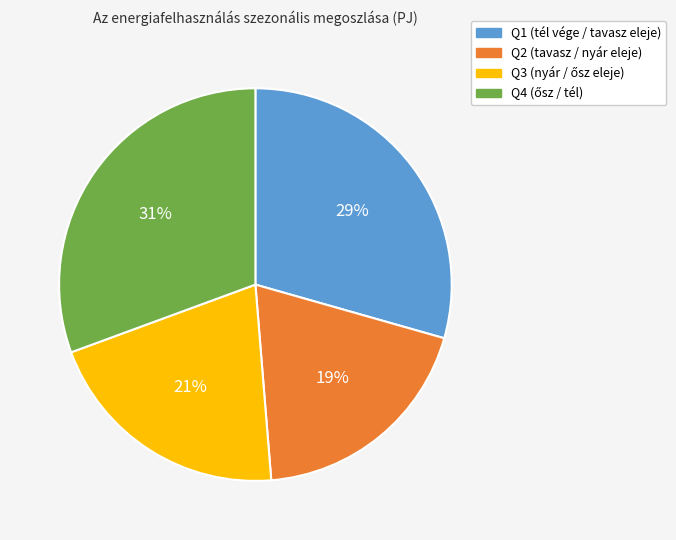

Which slice is the smallest?

Q2